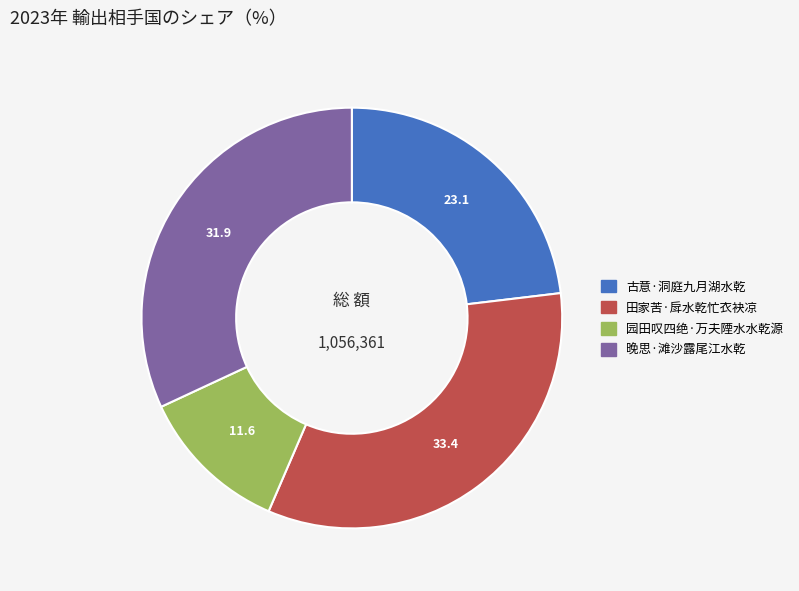

Does any single category account for the majority?

No